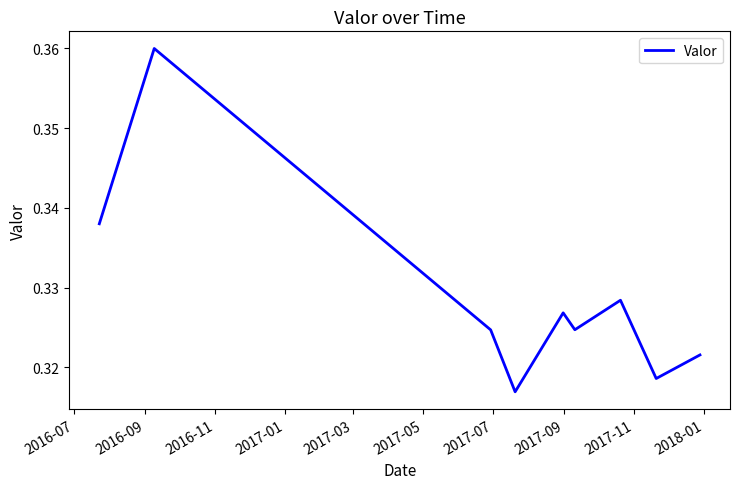

Is this an area chart (filled region under the line)?

No